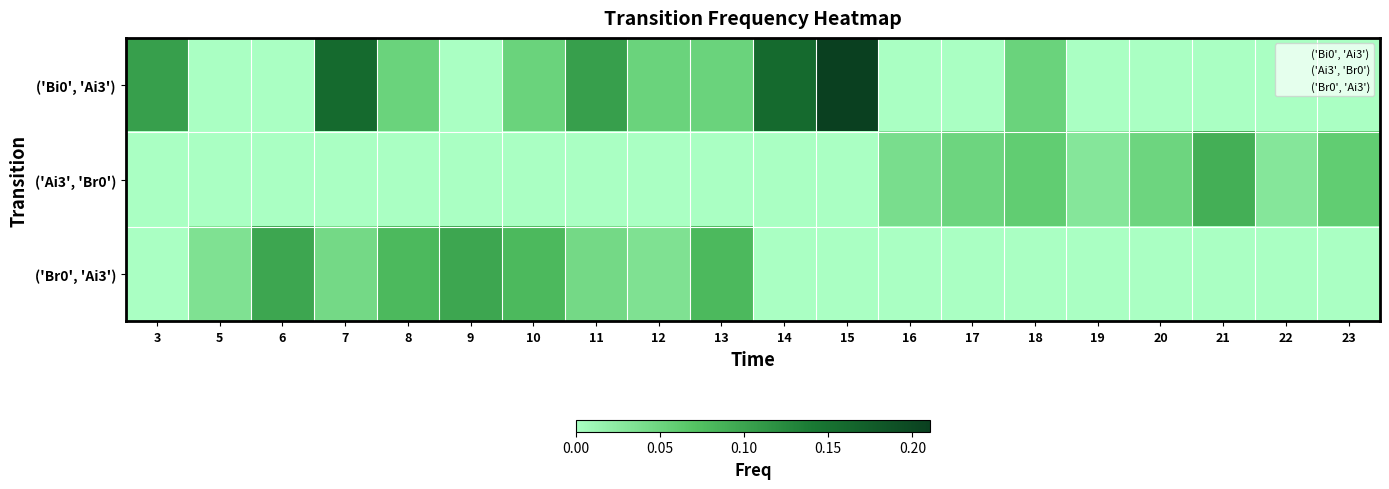

How many series are shown in this chart?

3